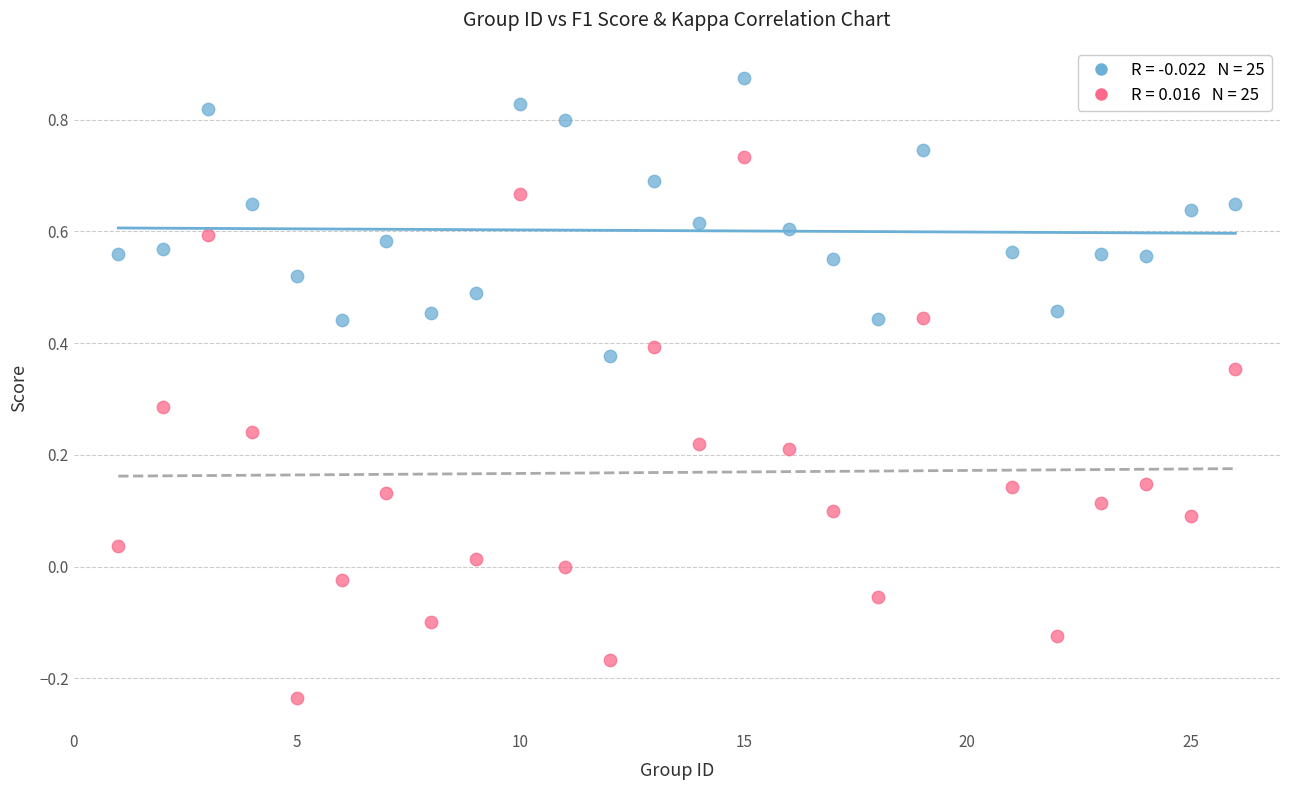

Across all data points, what is the range of Y values (max minus min)?

1.1